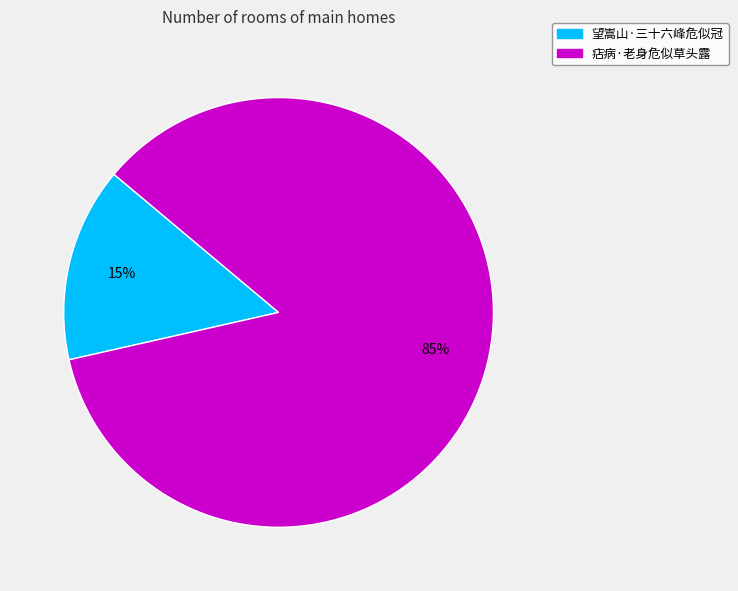

Between 痁病·老身危似草头露 and 望嵩山·三十六峰危似冠, which is larger?

痁病·老身危似草头露